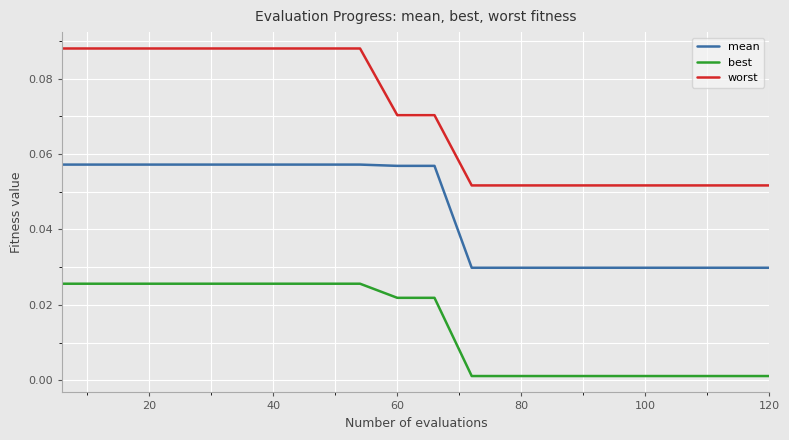

True or false: worst and best cross at least once.

False